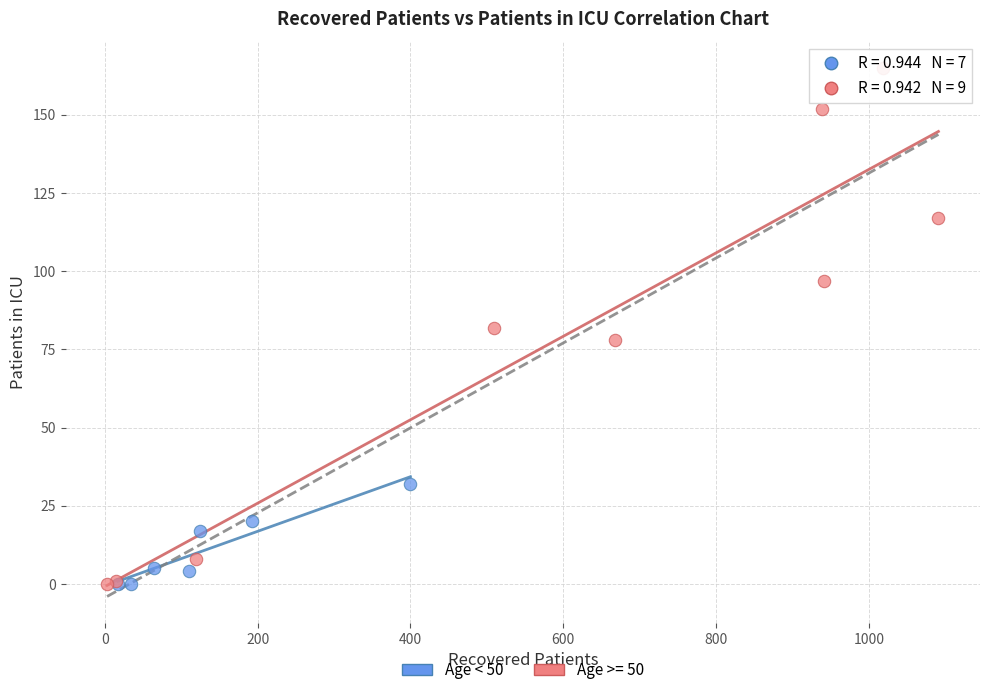

Which series reaches the maximum Y coordinate?

Age >= 50